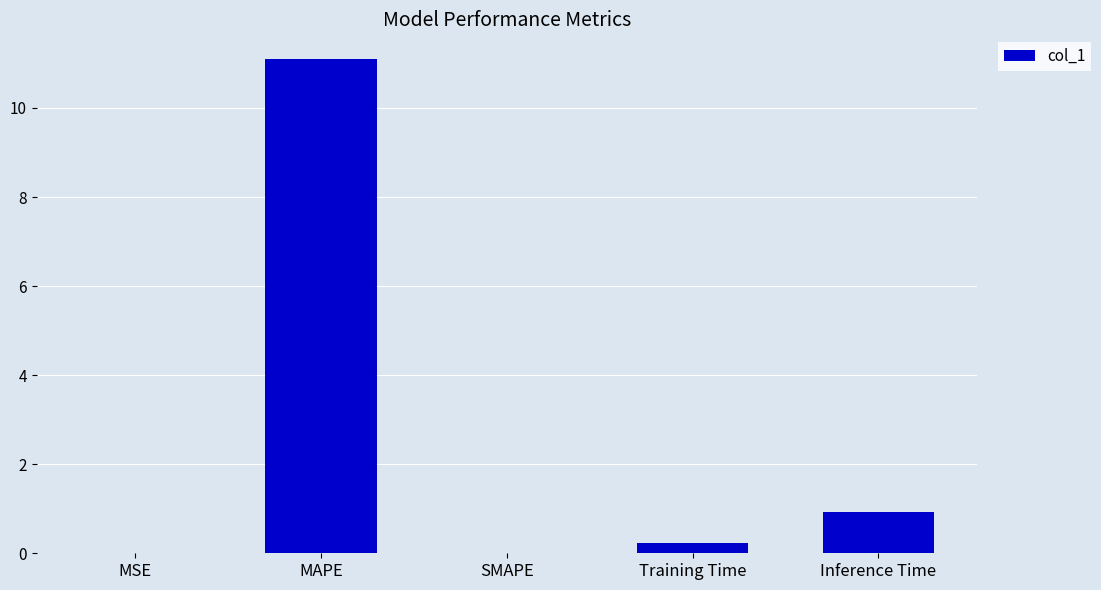

What is the greatest value displayed?

11.1